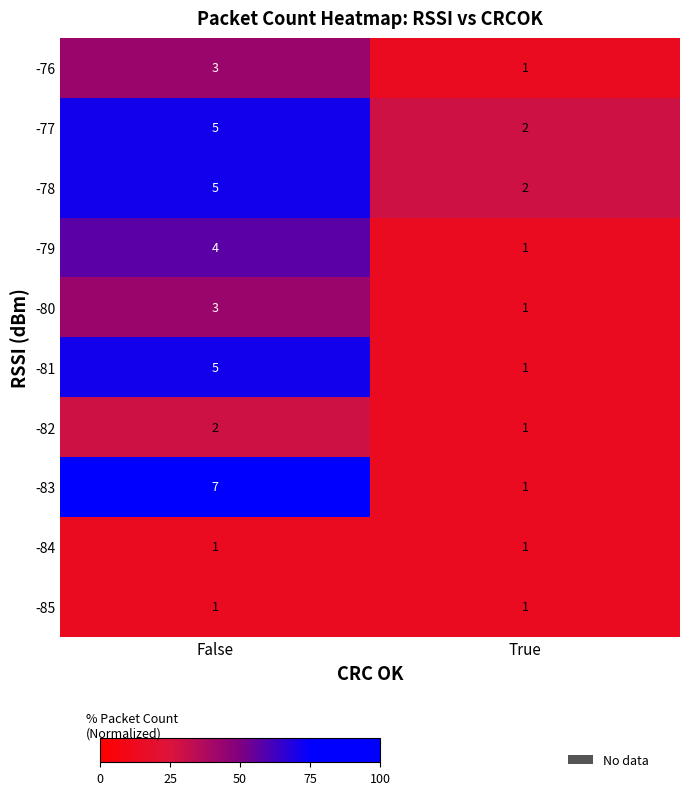

The -84 series shows 1 at True. True or false?

True